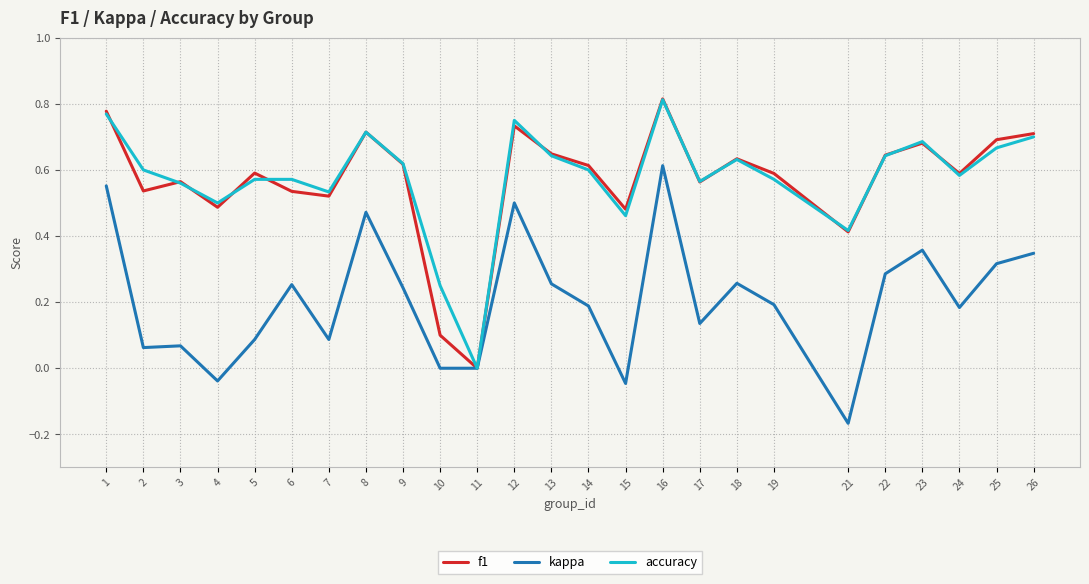

At which category does the chart reach its peak across all series?

16